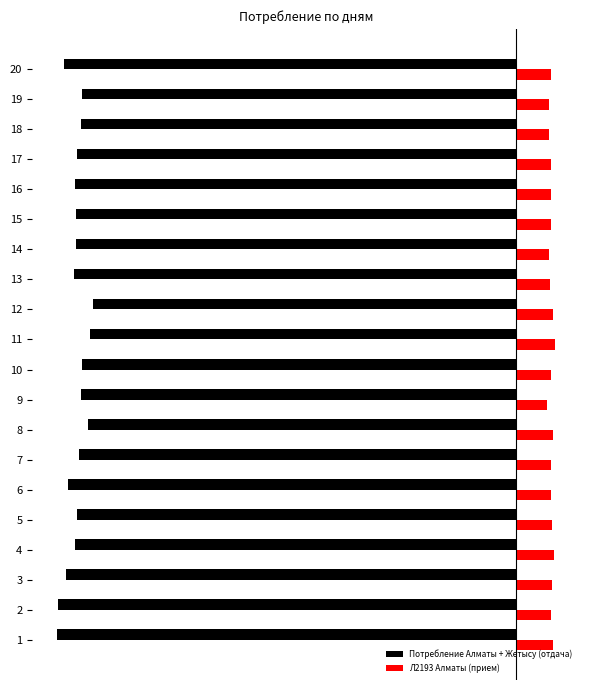

What are all the series names shown in the legend?

Потребление Алматы + Жетысу (отдача), Л2193 Алматы (прием)